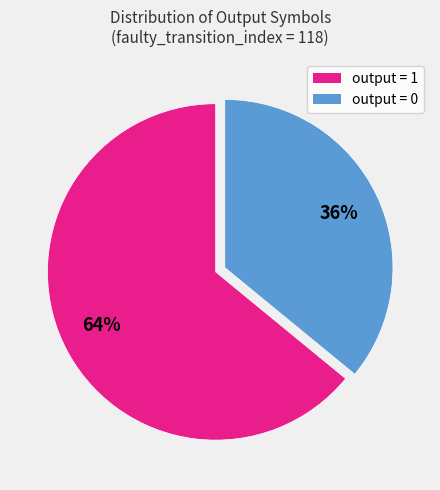

Count the number of slices in the pie.

2